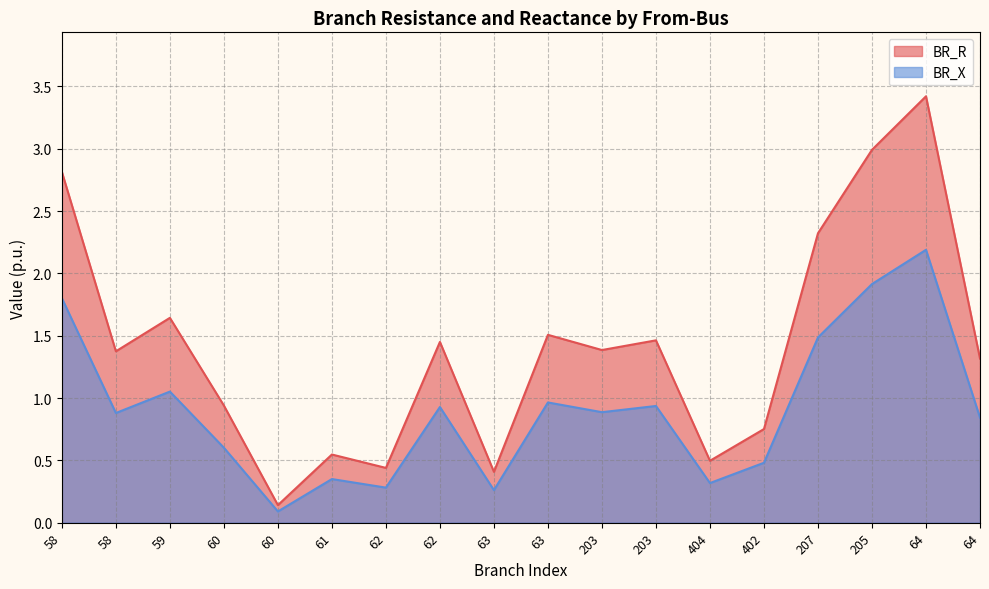

True or false: BR_R has a value of 2.2 at 203.

False